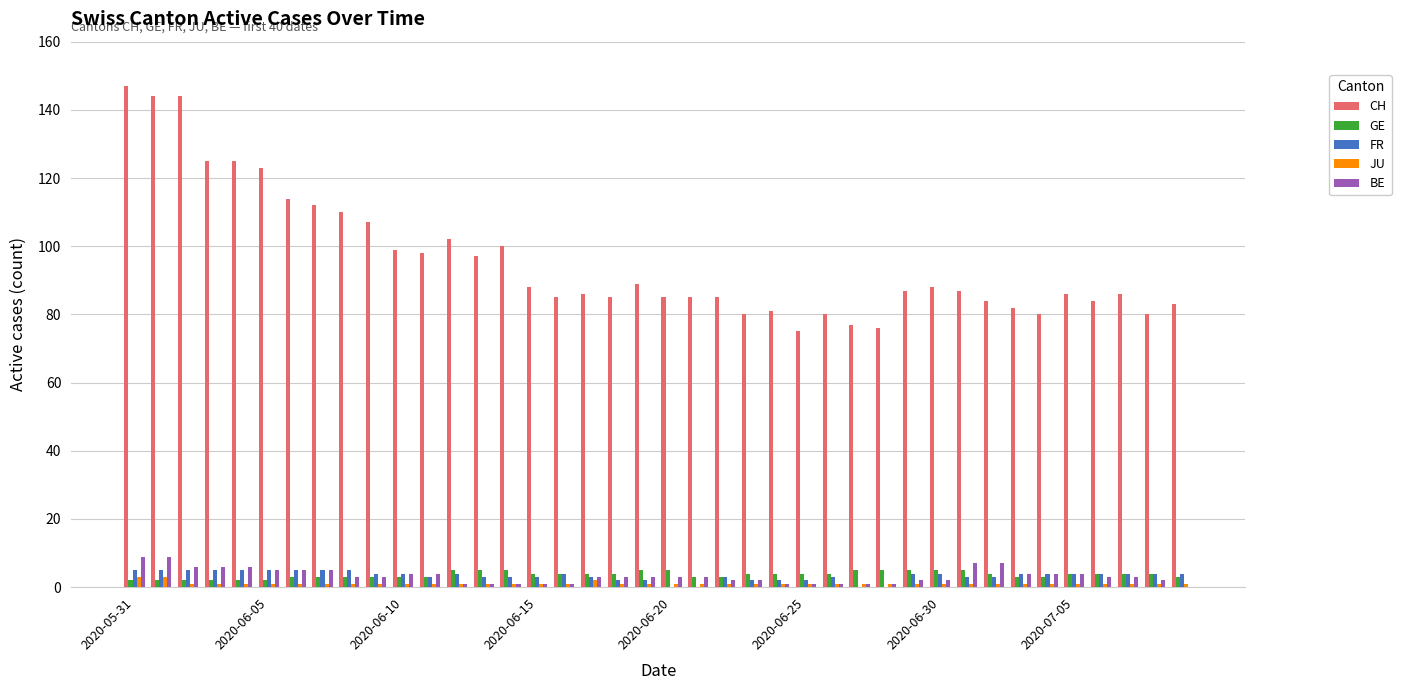

What is the greatest value displayed?

147